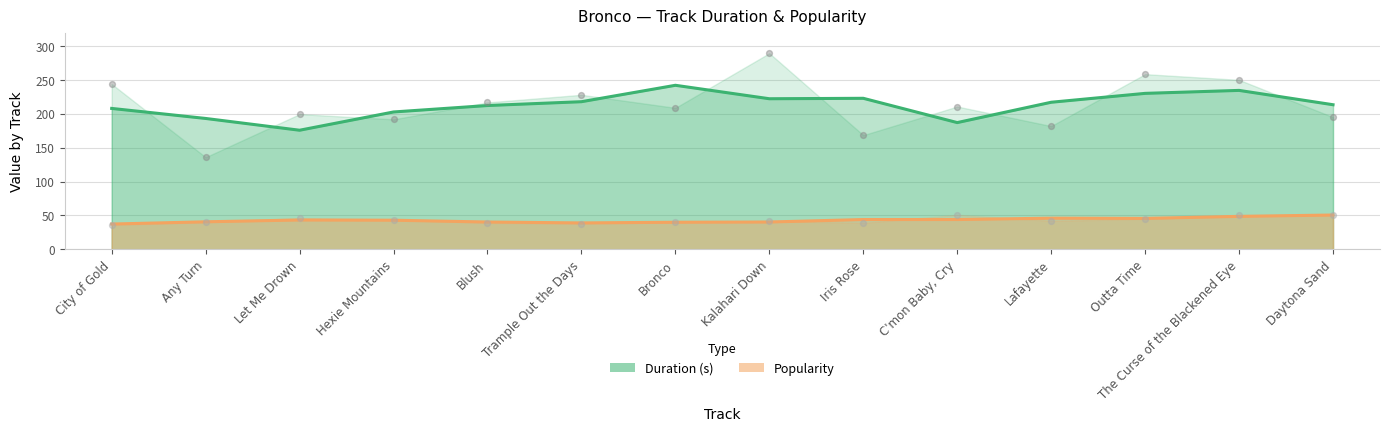

At which category is the sum across all series the highest?

The Curse of the Blackened Eye